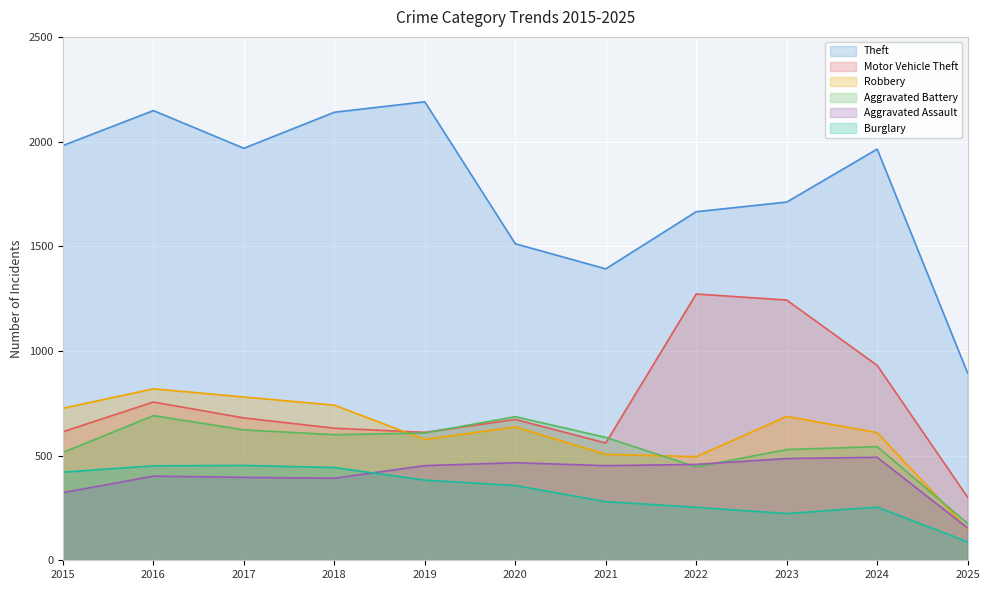

What is the value of the Theft point at the 10th from the left?

1964